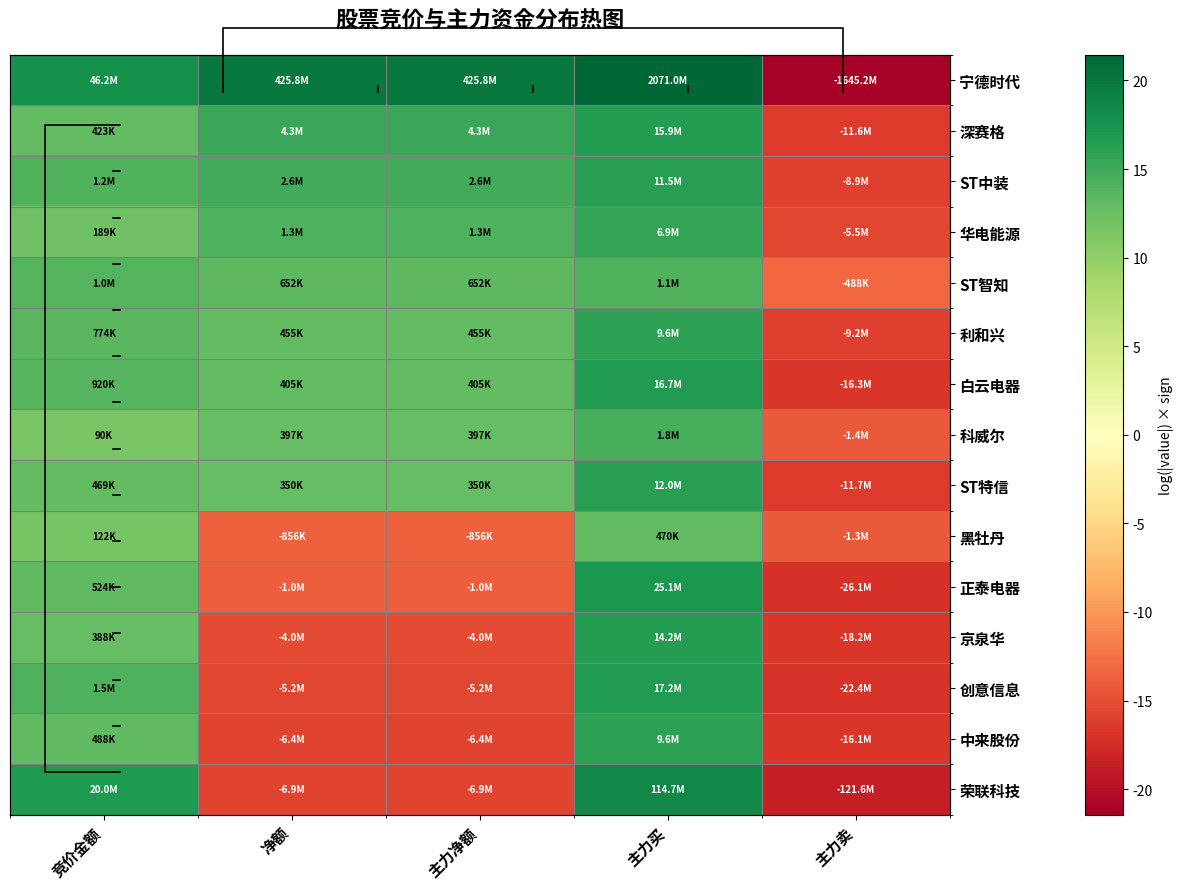

Between 主力买 and 净额, which is larger?

主力买